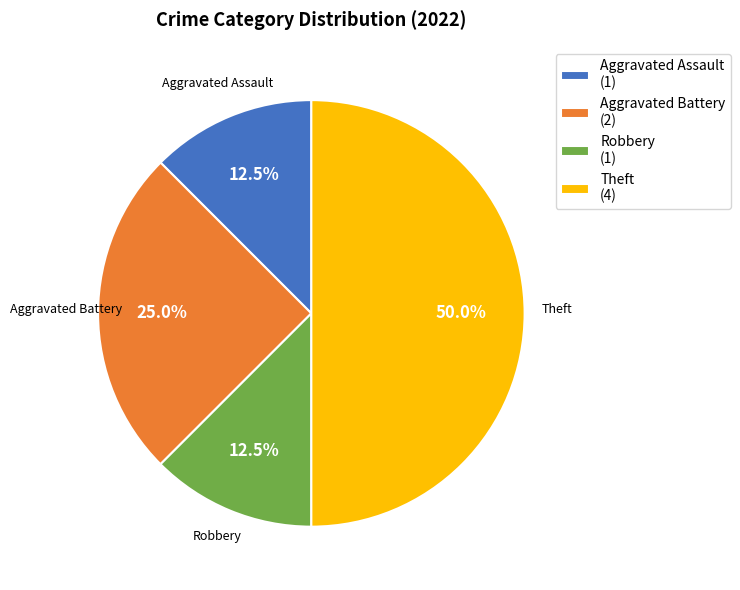

To the nearest percent, what is the difference between the Aggravated Battery and Robbery slice percentages?

12%